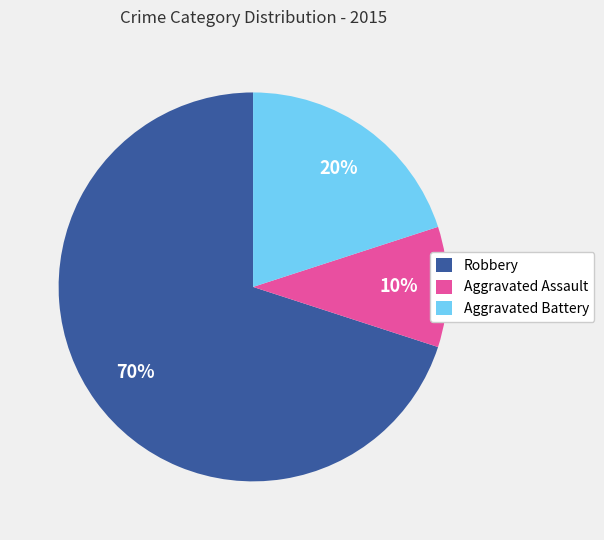

Which slice is the largest?

Robbery